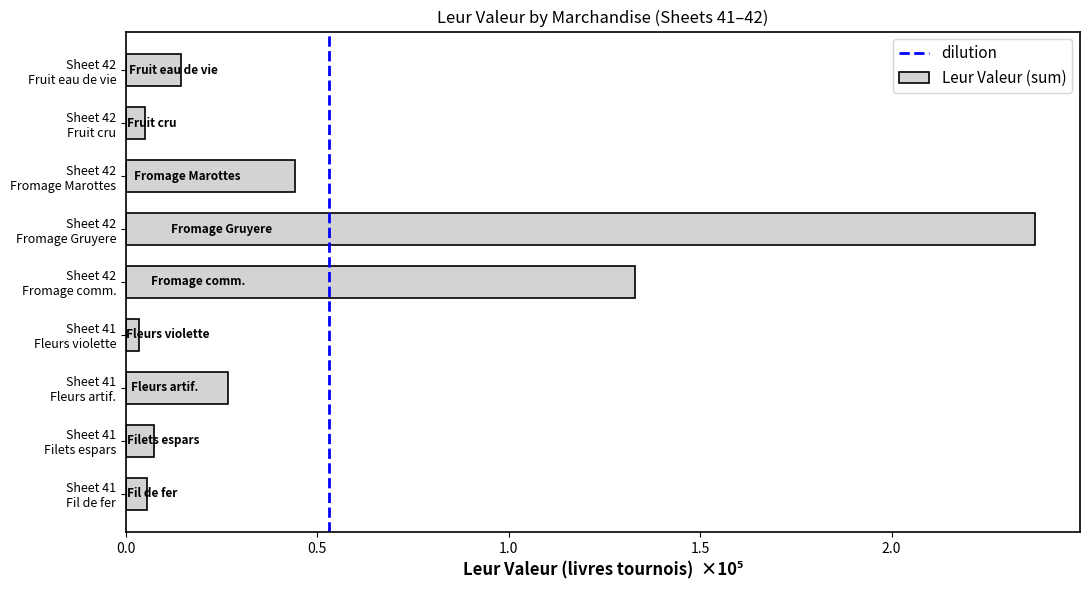

At which label does the data first exceed 14421?

Sheet 41 Fleurs artif.